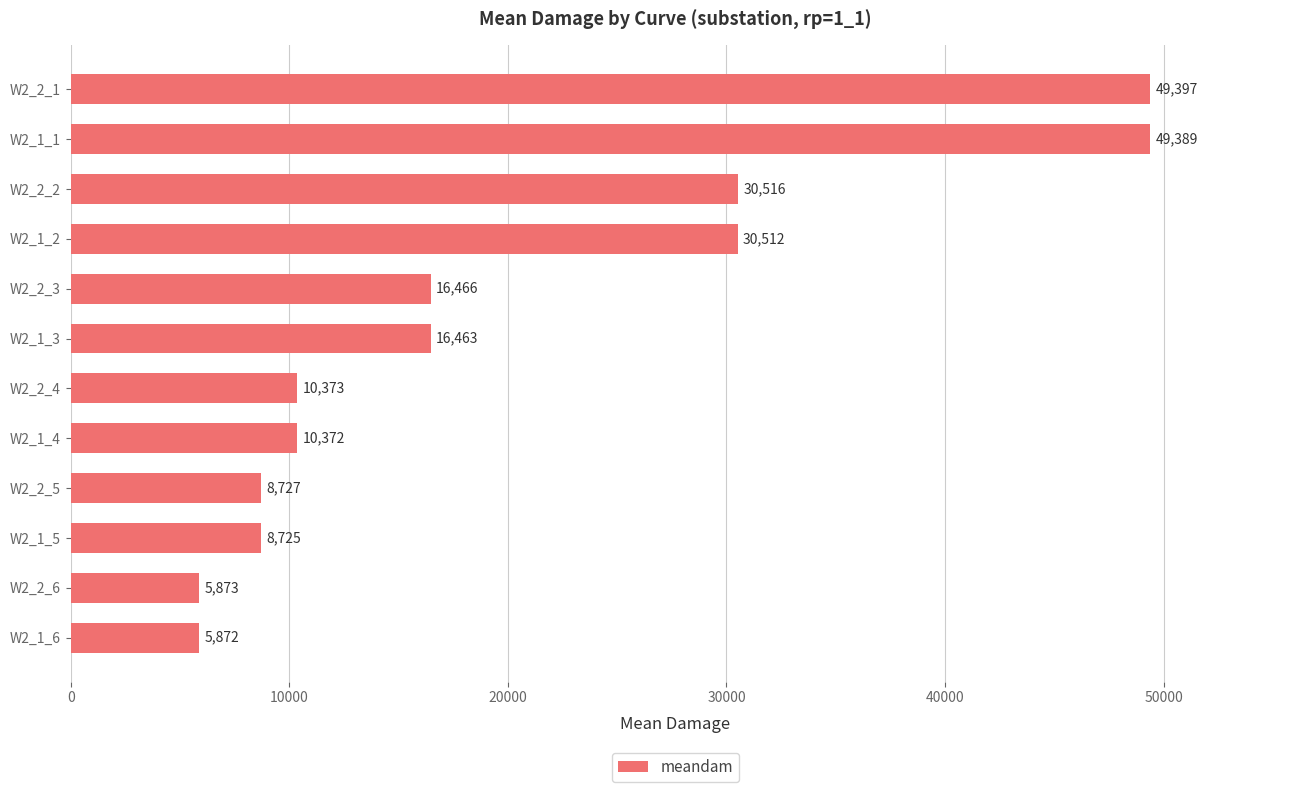

Between W2_2_4 and W2_2_1, which is larger?

W2_2_1